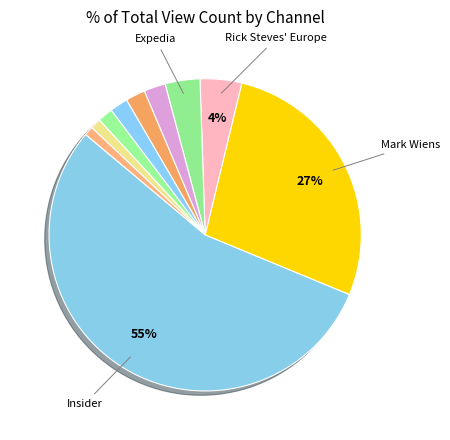

How many segments does this pie chart have?

10